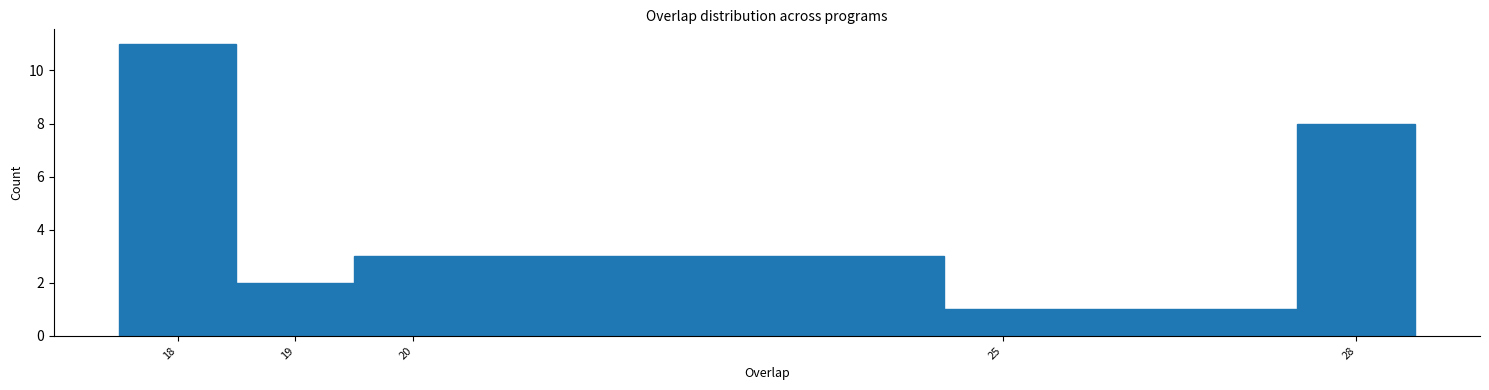

Reading left to right, transcribe this chart: for each bar, give the range it covers on the x-axis and its height. The values are not printed on the chart, so give them approximately, as read against the axis.

17.5 to 18.5: 11
18.5 to 19.5: 2
19.5 to 24.5: 3
24.5 to 27.5: 1
27.5 to 28.5: 8